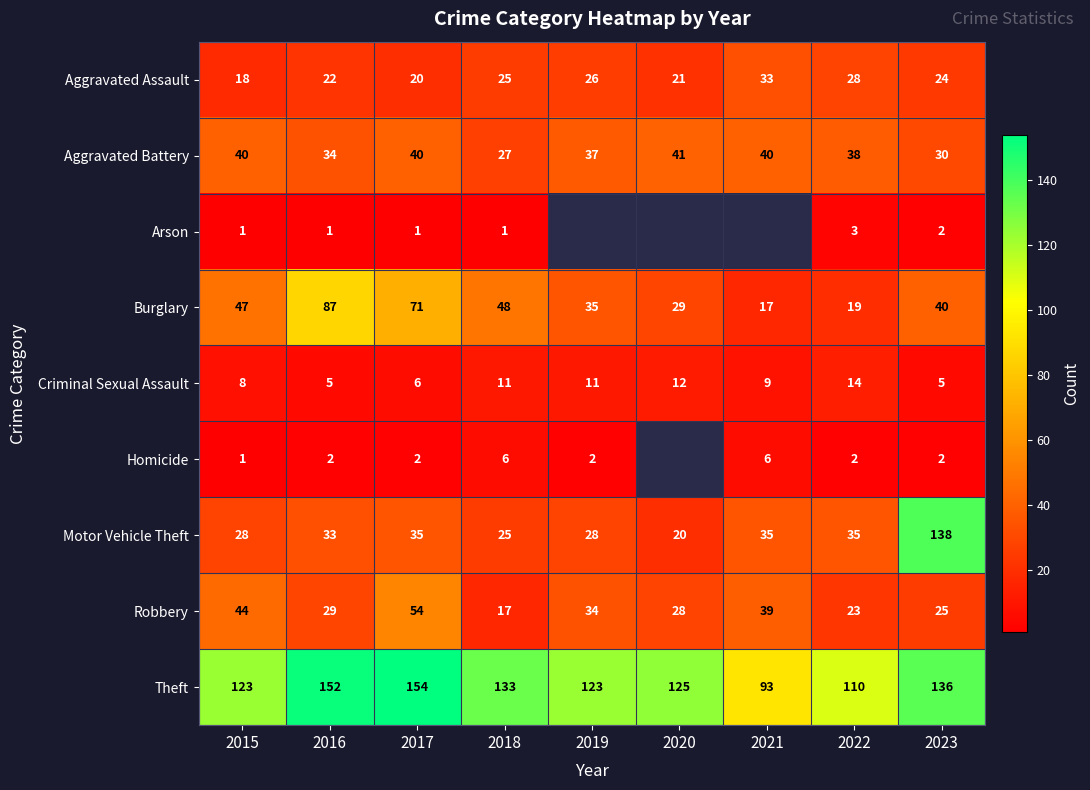

Between 2016 and 2020, which is larger?

2016